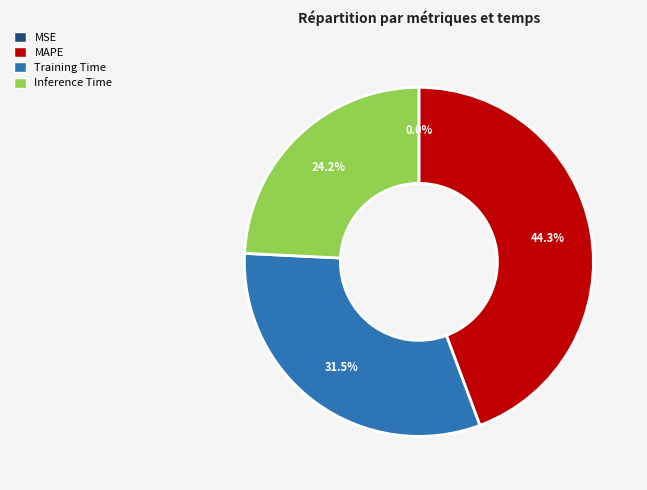

What percentage is the MAPE slice, to the nearest percent?

44%